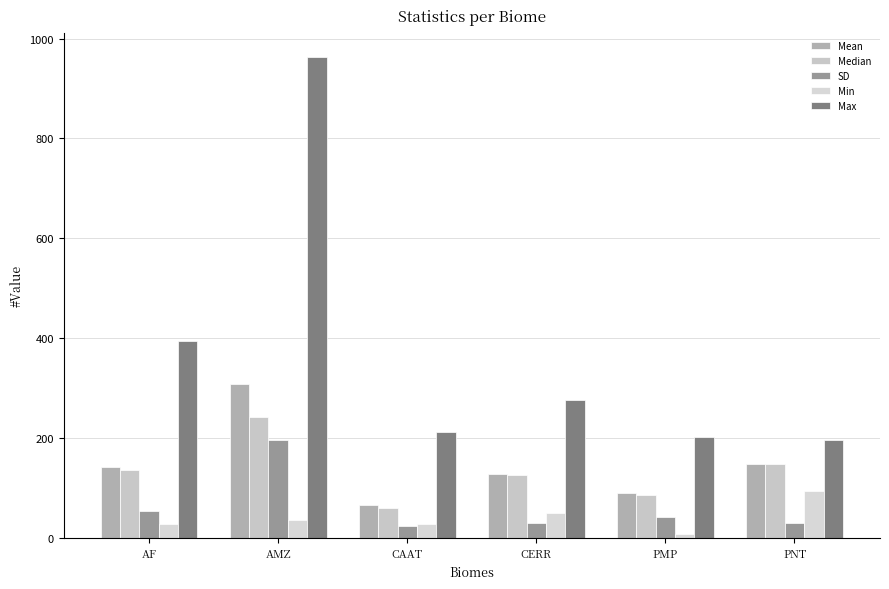

Are the bars horizontal?

No